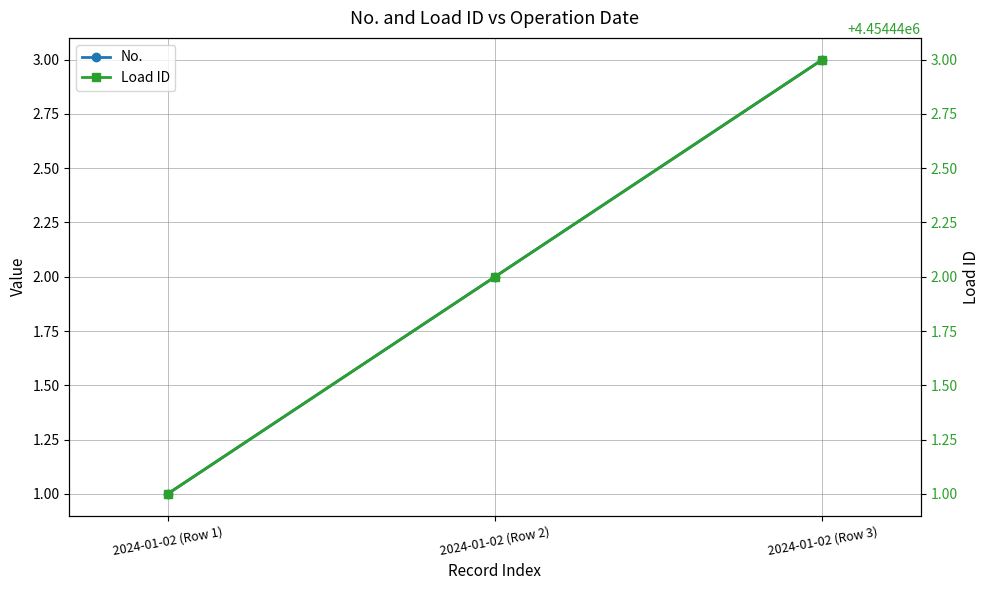

What is the total value across all series at 2024-01-02 (Row 1)?

4454442